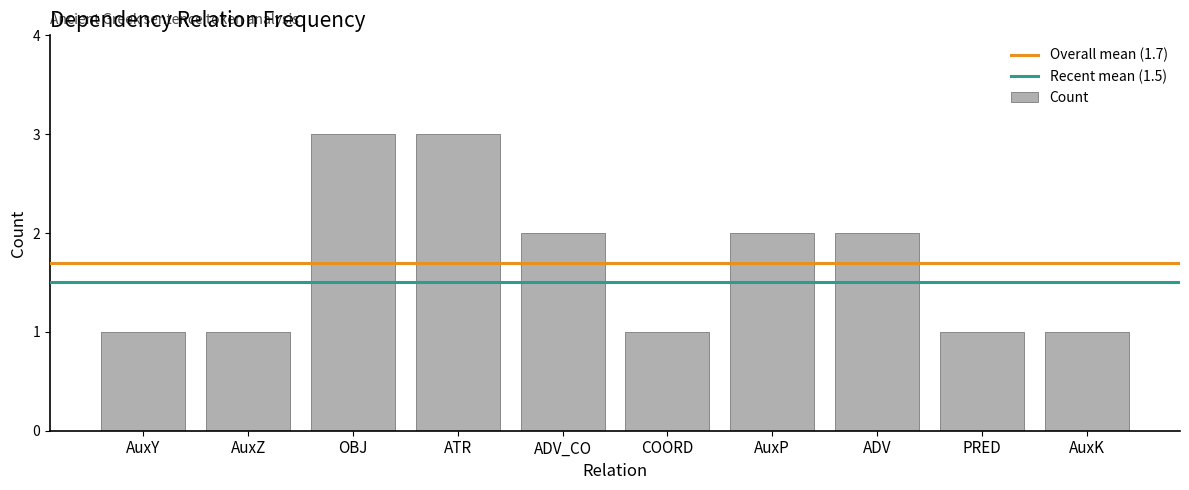

How many data points does each series have?

10